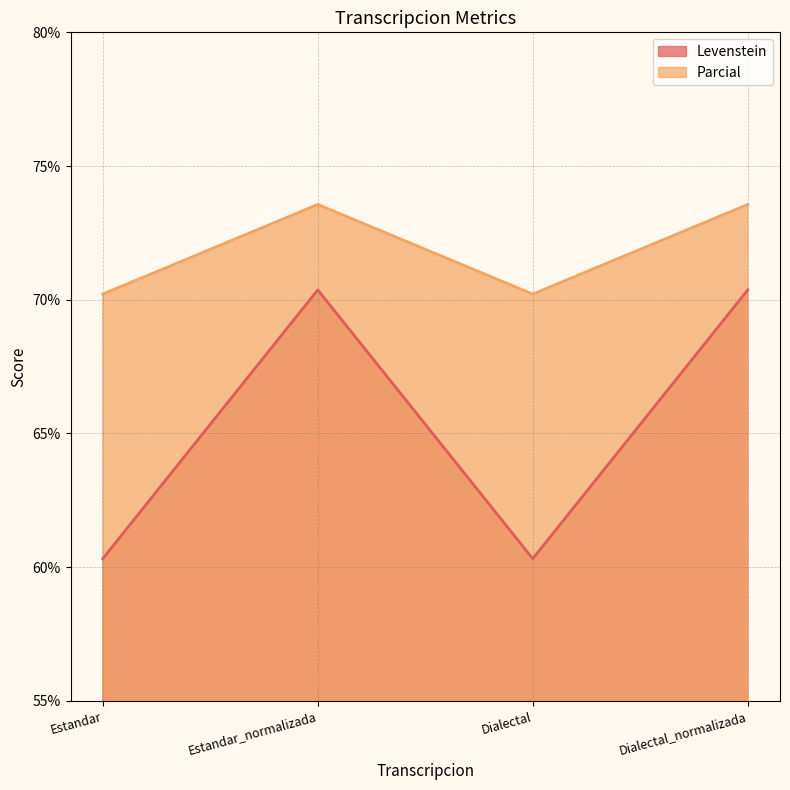

True or false: Levenstein has more than 1 points higher than both neighbors.

False